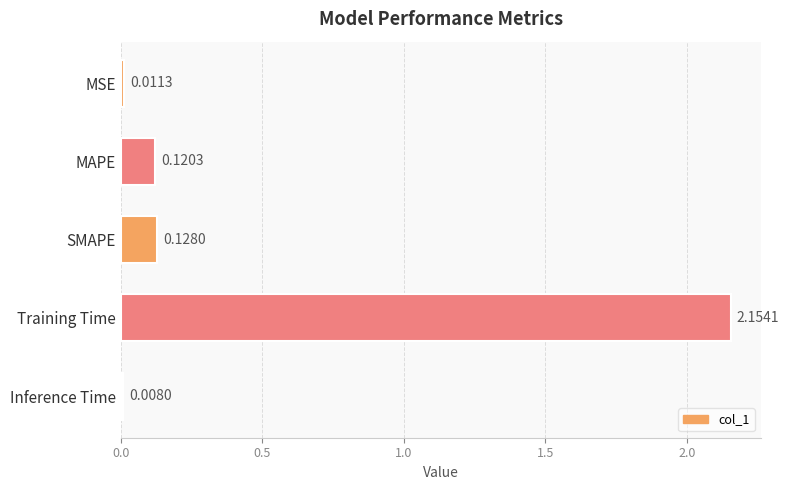

Rank the categories by value from highest to lowest.

Training Time, SMAPE, MAPE, MSE, Inference Time